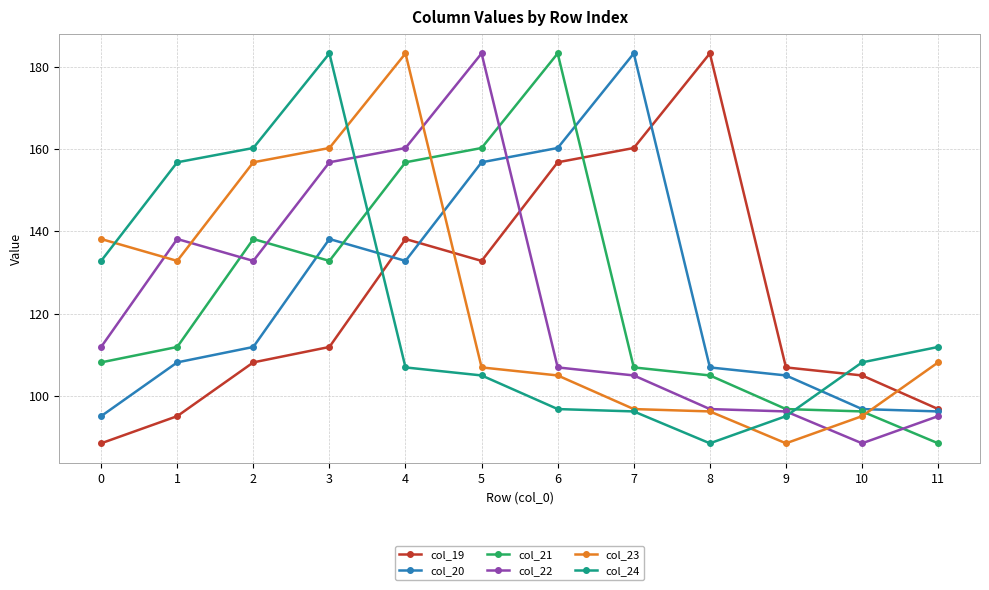

Is the value of col_20 at 6 greater than the value of col_21 at 3?

Yes